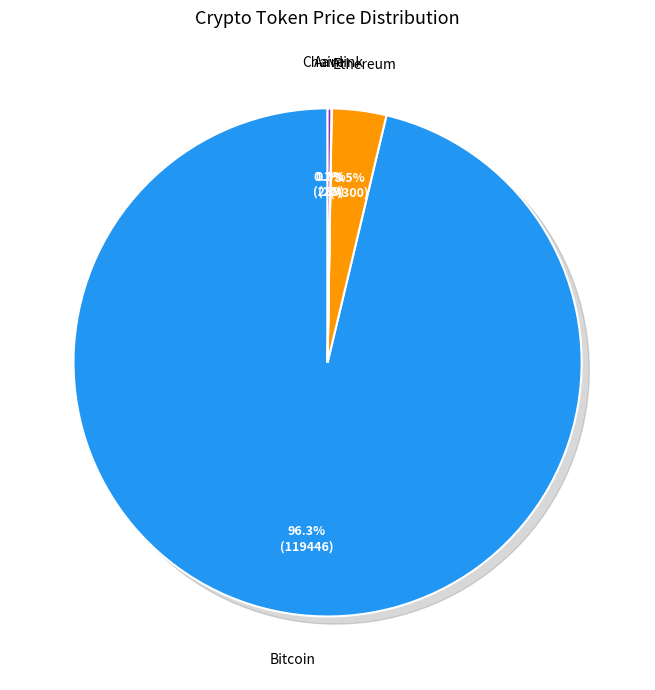

Rank the categories by value from lowest to highest.

Chainlink, Aave, Ethereum, Bitcoin